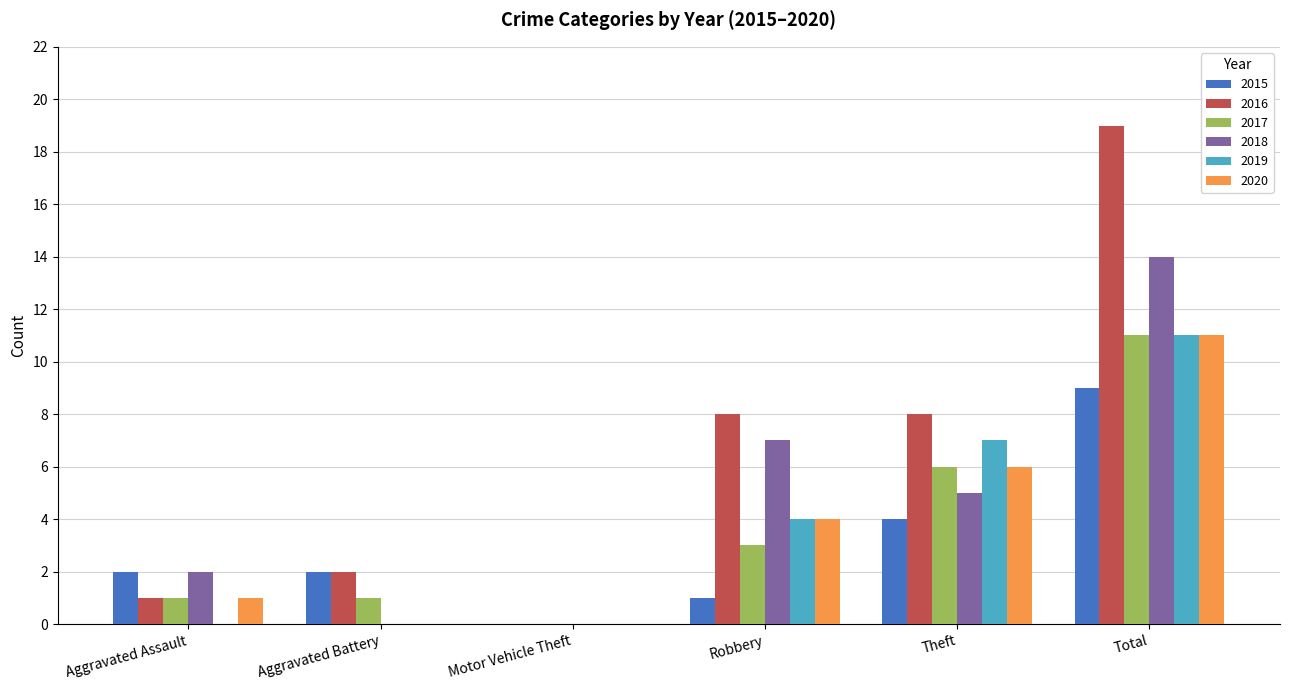

At which category is the sum across all series the highest?

Total